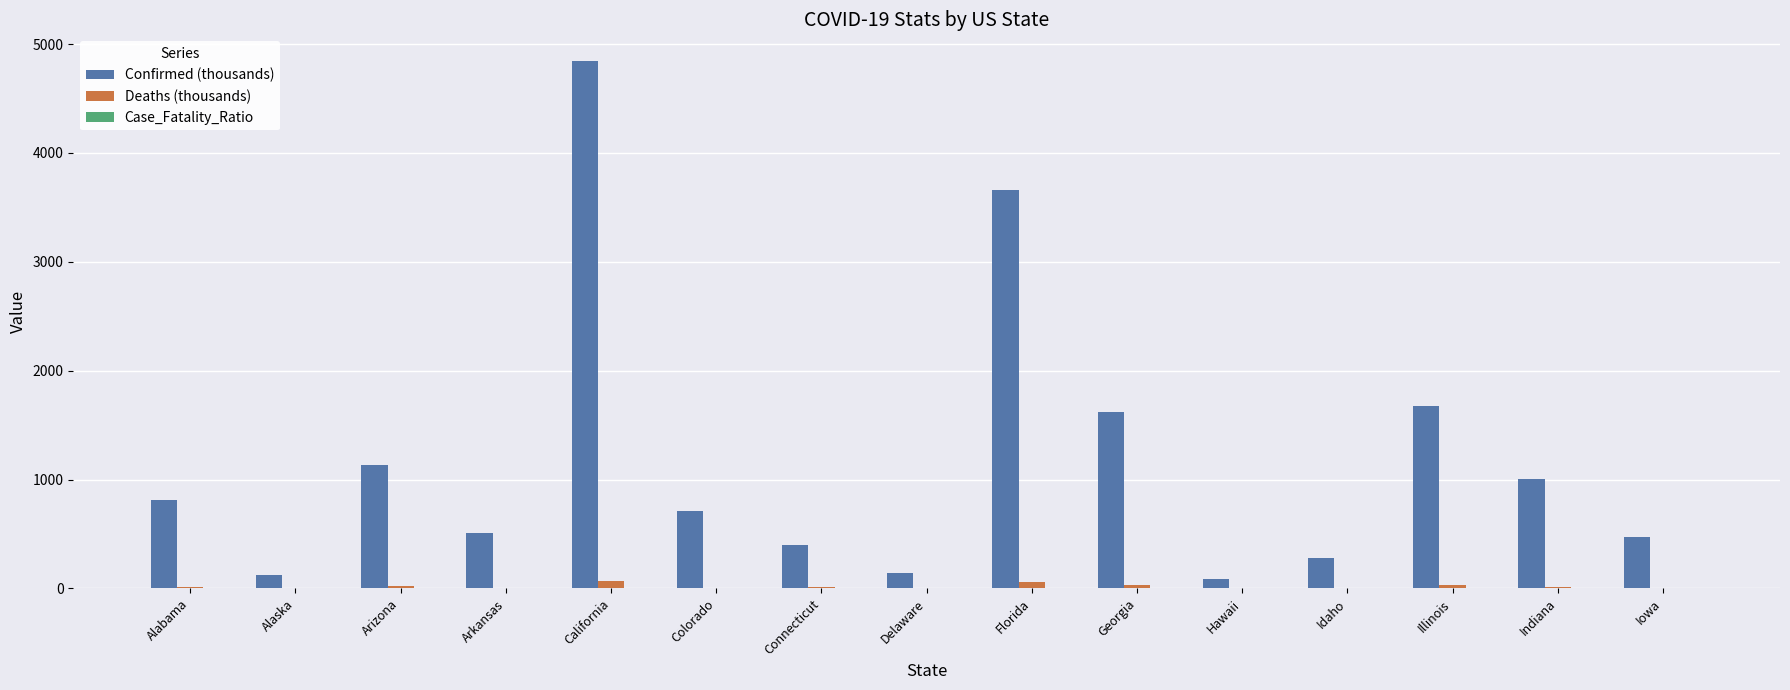

What is the maximum value shown in the chart?

4847.0